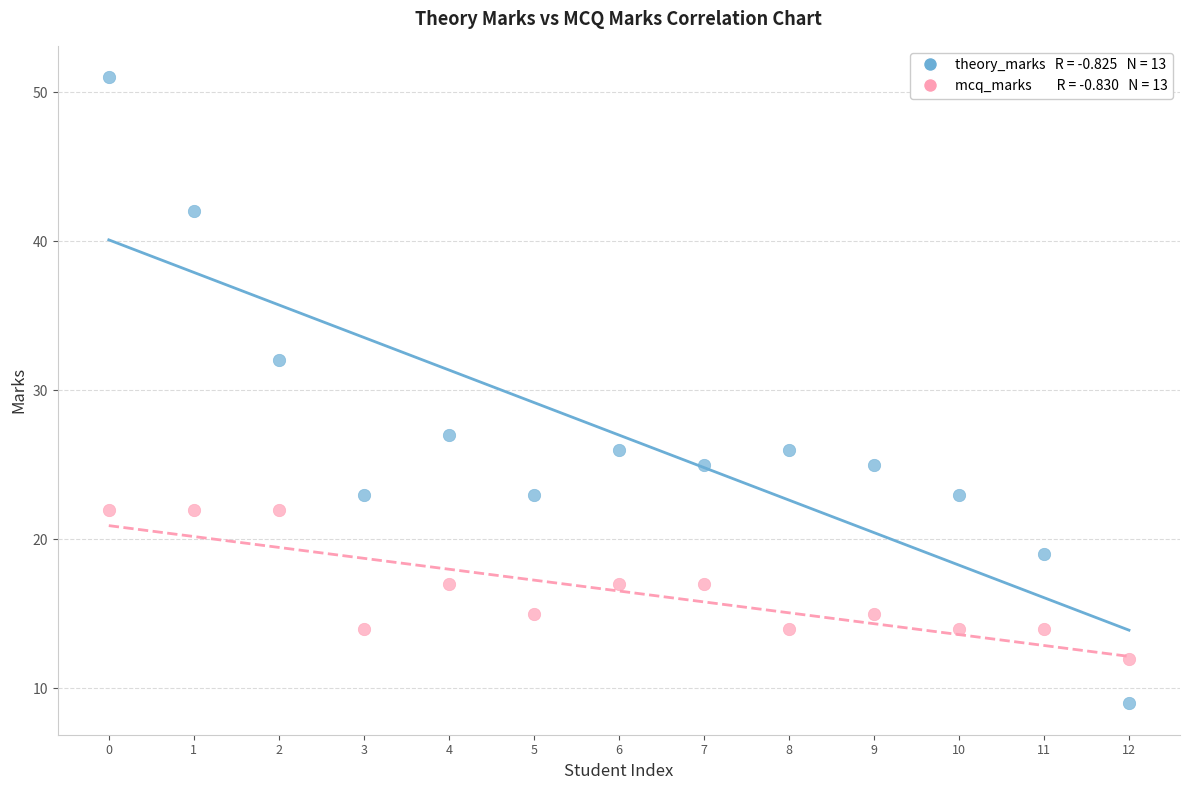

Across all series, what Y value is closest to 30?

32